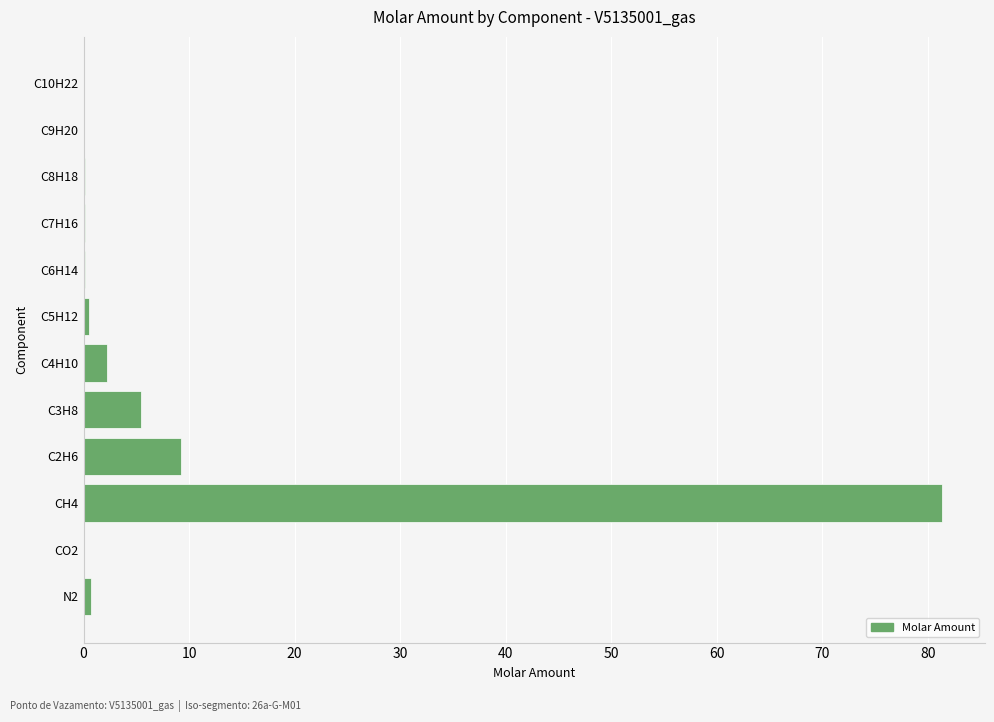

The chart shows a value of 9.3 at C2H6. True or false?

True